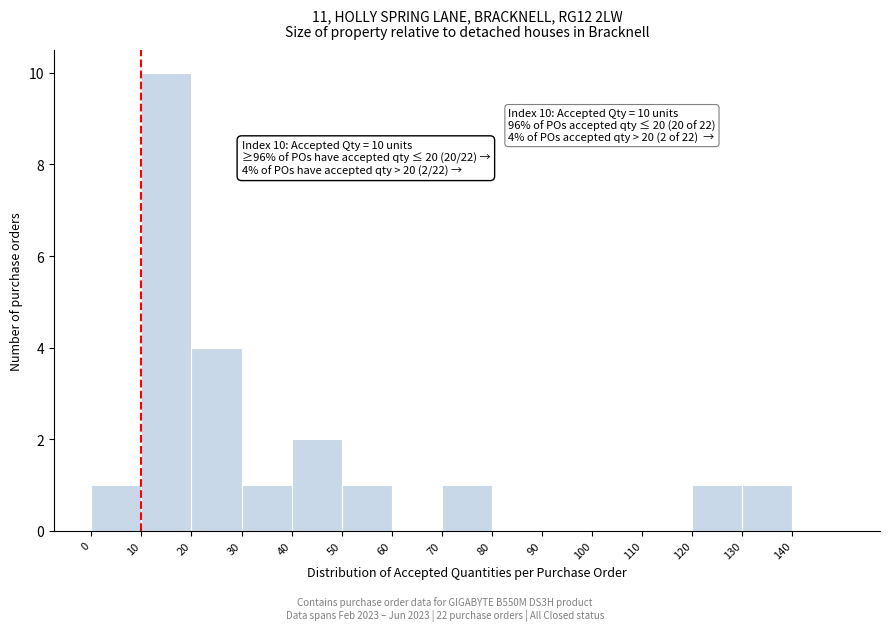

Which range on the x-axis has the tallest bar?

10 to 20